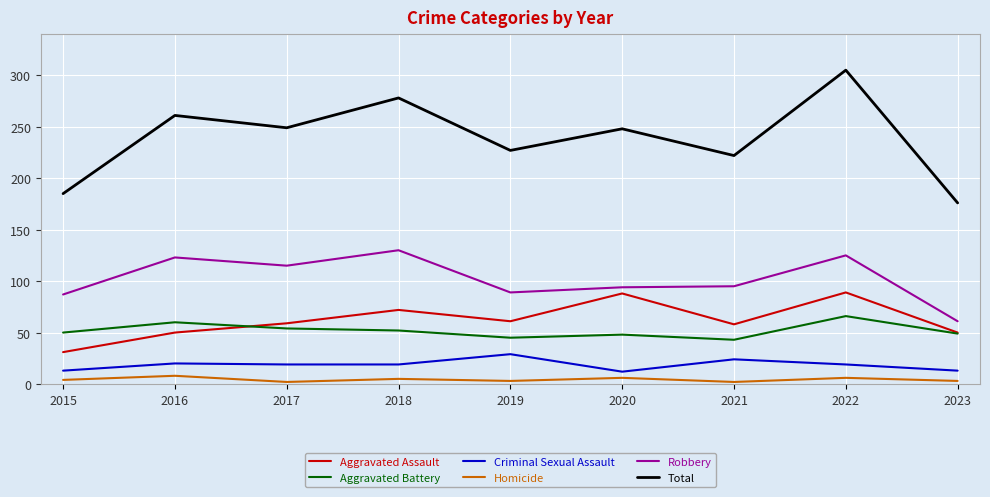

Which series has the widest spread of values?

Total